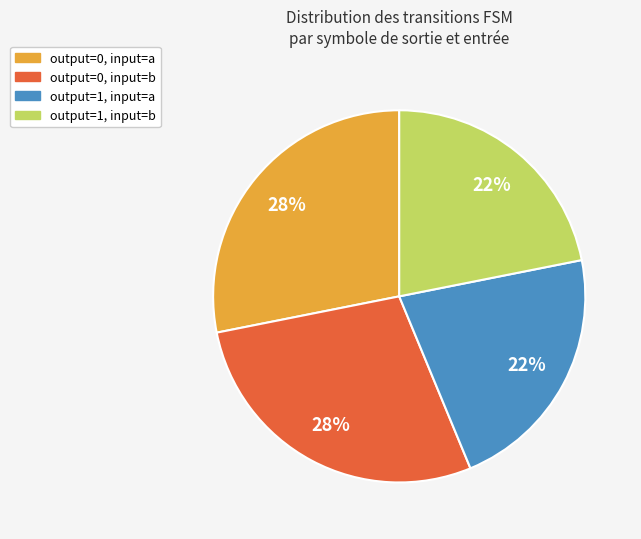

Is it true that output=1, input=a is 22% of the pie?

True